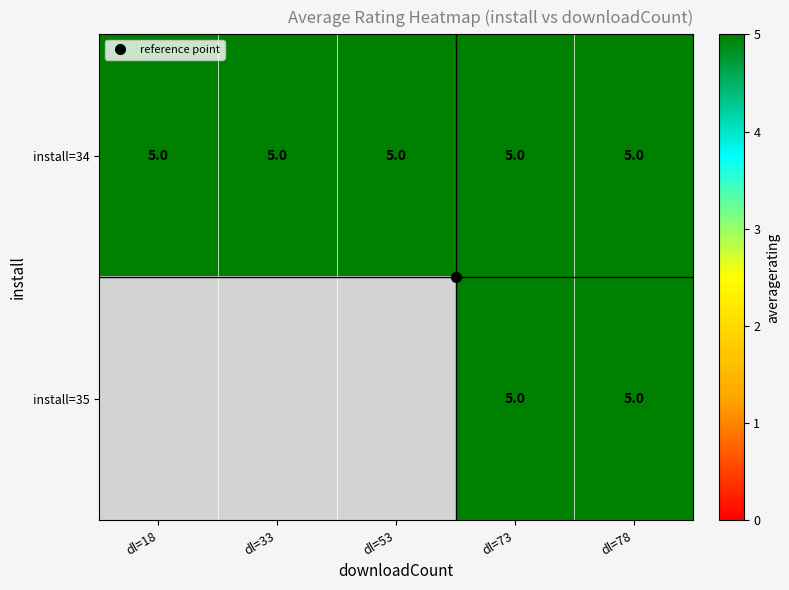

The install=35 series shows 5 at dl=73. True or false?

True